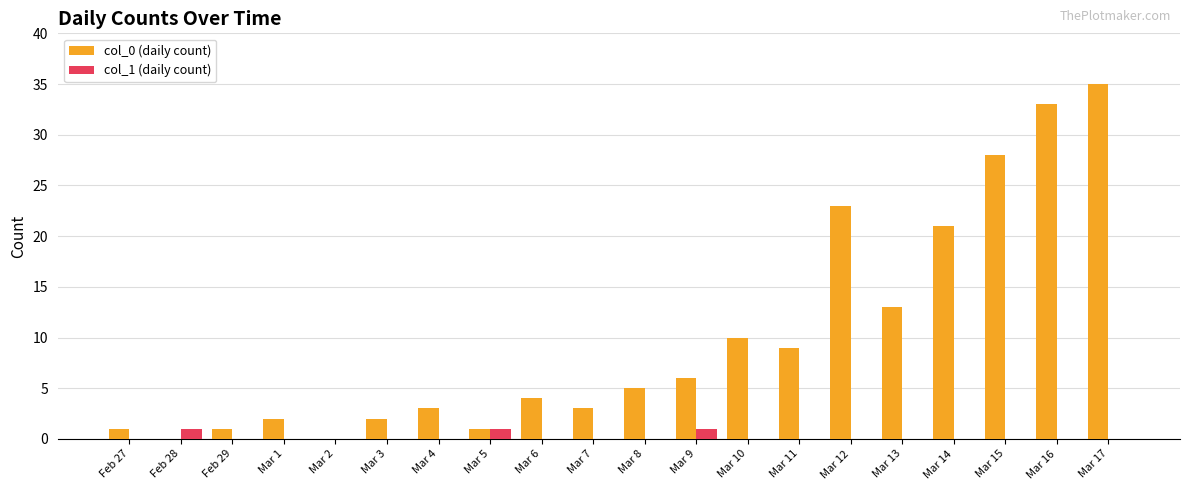

Is the value of col_0 (daily count) at Mar 1 greater than the value of col_1 (daily count) at Mar 9?

Yes